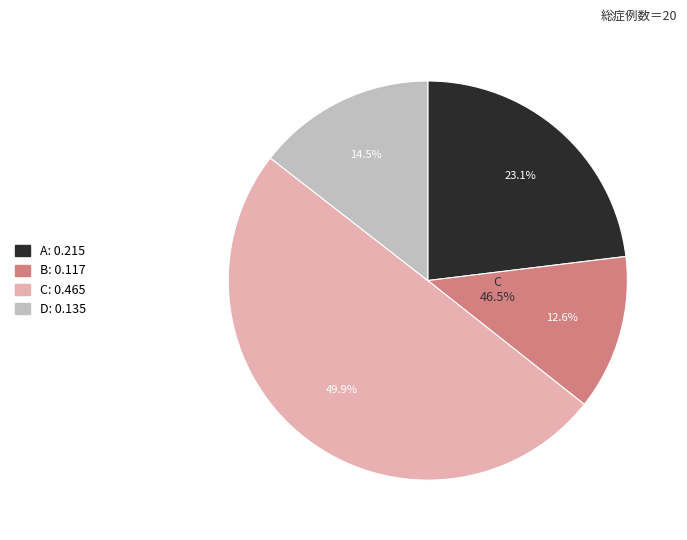

Is there a majority slice in this chart?

No